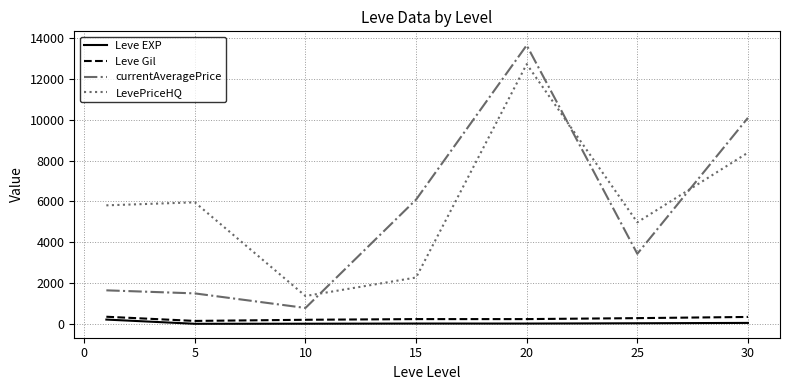

Which series has the largest total across all categories?

LevePriceHQ